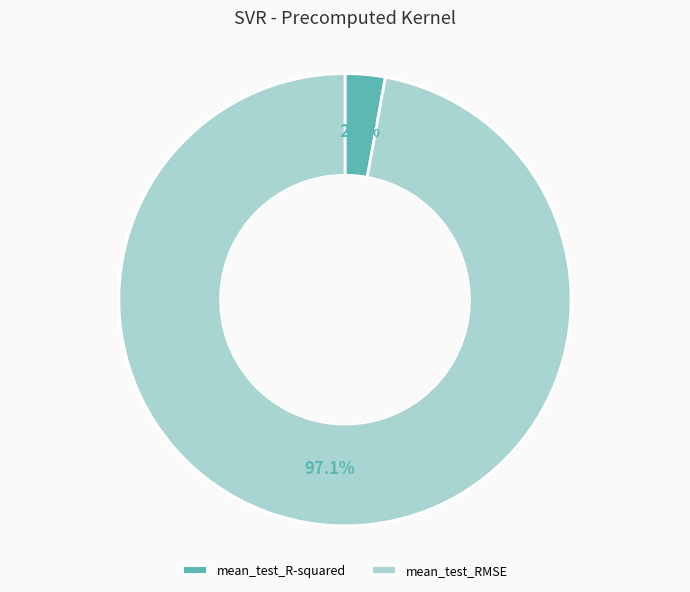

The mean_test_R-squared slice represents 3% of the pie. True or false?

True